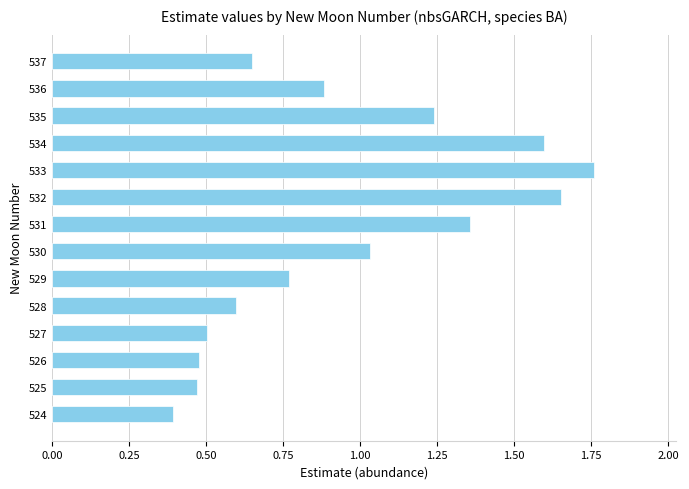

Between 524 and 527, which is larger?

527